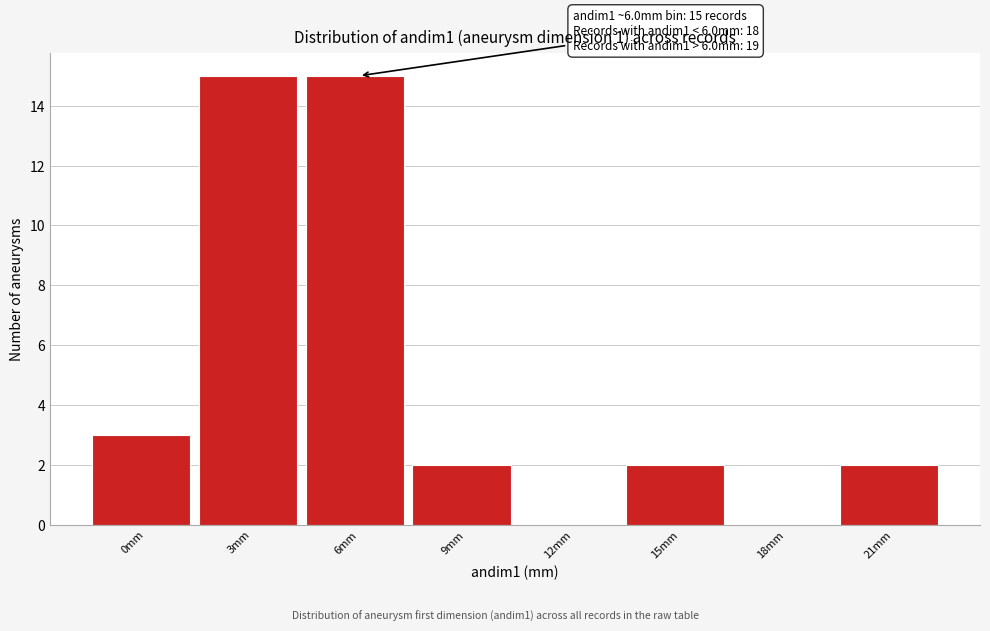

Reading left to right, list all the values displayed in this chart.

0mm=3	3mm=15	6mm=15	9mm=2	12mm=0	15mm=2	18mm=0	21mm=2